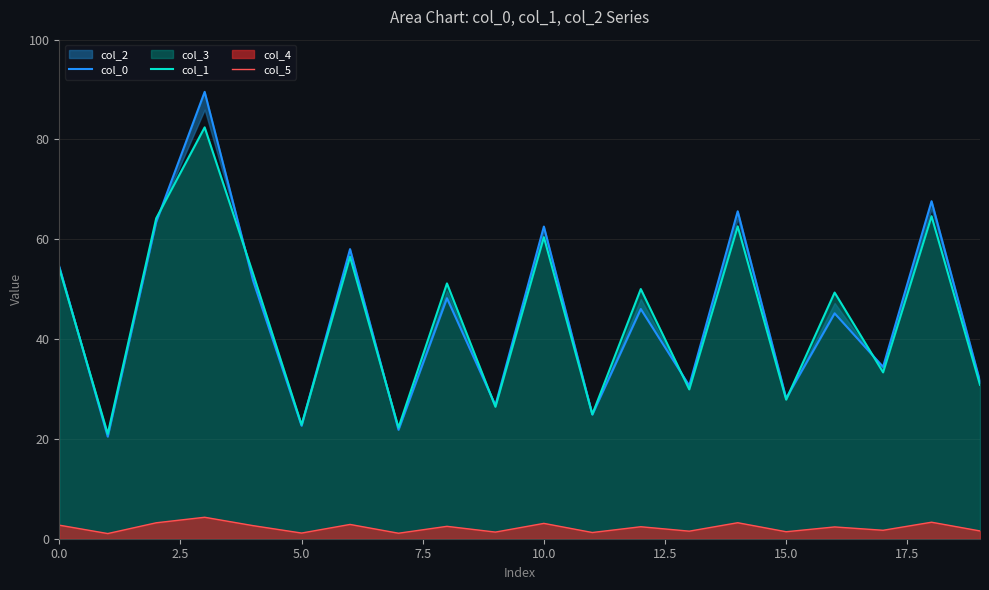

True or false: col_5 and col_1 intersect in this chart.

False